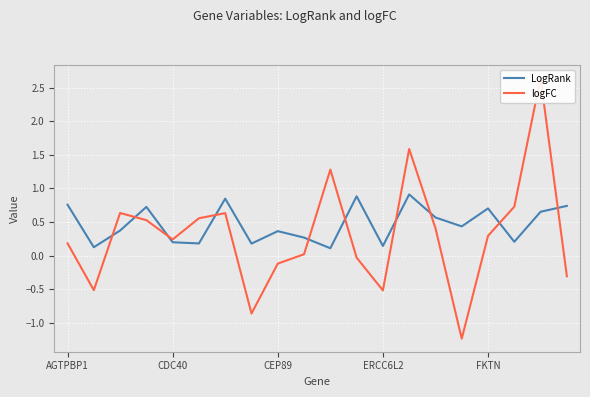

Which series has the largest total across all categories?

LogRank